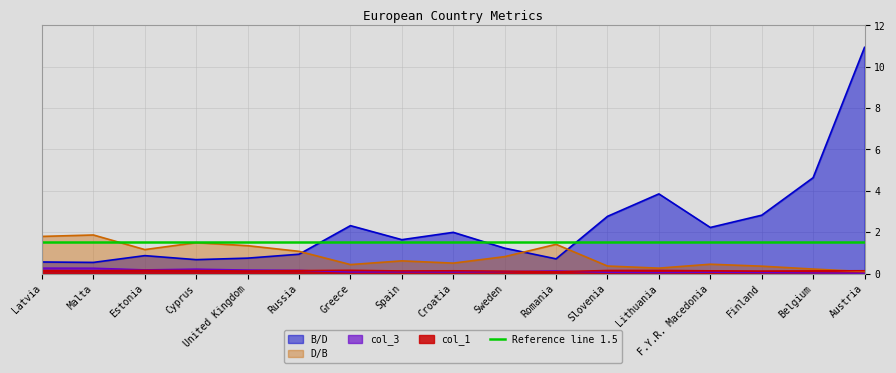

What are all the series names shown in the legend?

col_1, col_3, B/D, D/B